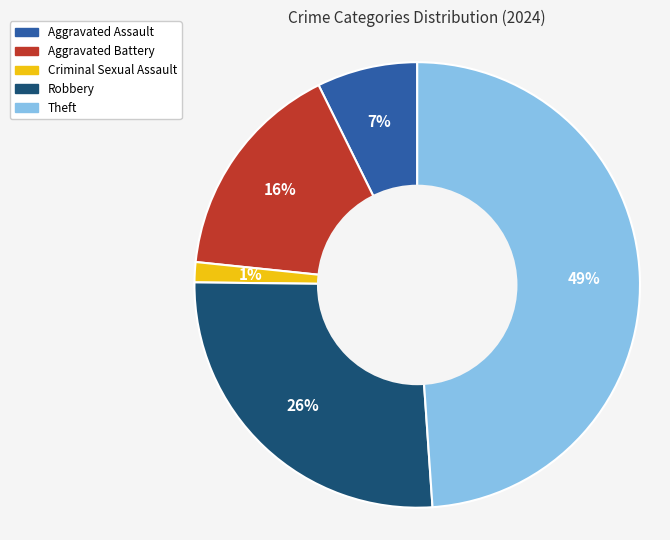

Does Robbery account for over 50% of the chart?

No